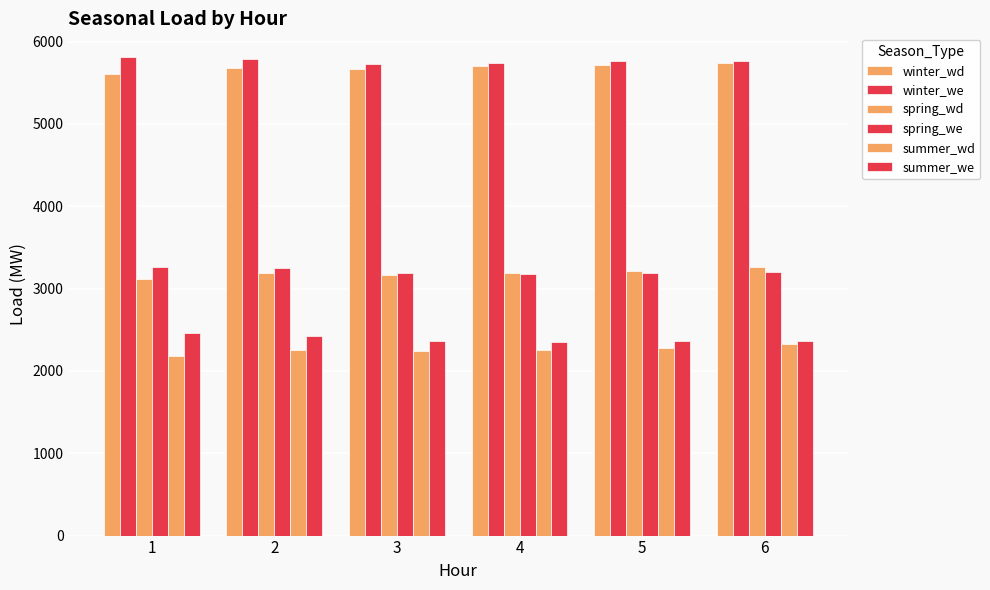

Reading left to right, list all the values displayed in this chart.

winter_wd: 5604.5	5683.5	5663.3	5700.3	5715.6	5742.5
winter_we: 5809.4	5786.2	5730.4	5739.4	5766.5	5769.0
spring_wd: 3116.2	3195.1	3166.2	3190.6	3212.2	3256.8
spring_we: 3256.7	3252.8	3187.9	3176.7	3183.9	3198.6
summer_wd: 2176.9	2257.8	2238.1	2253.8	2279.1	2330.8
summer_we: 2454.5	2422.9	2365.7	2349.9	2365.9	2361.5